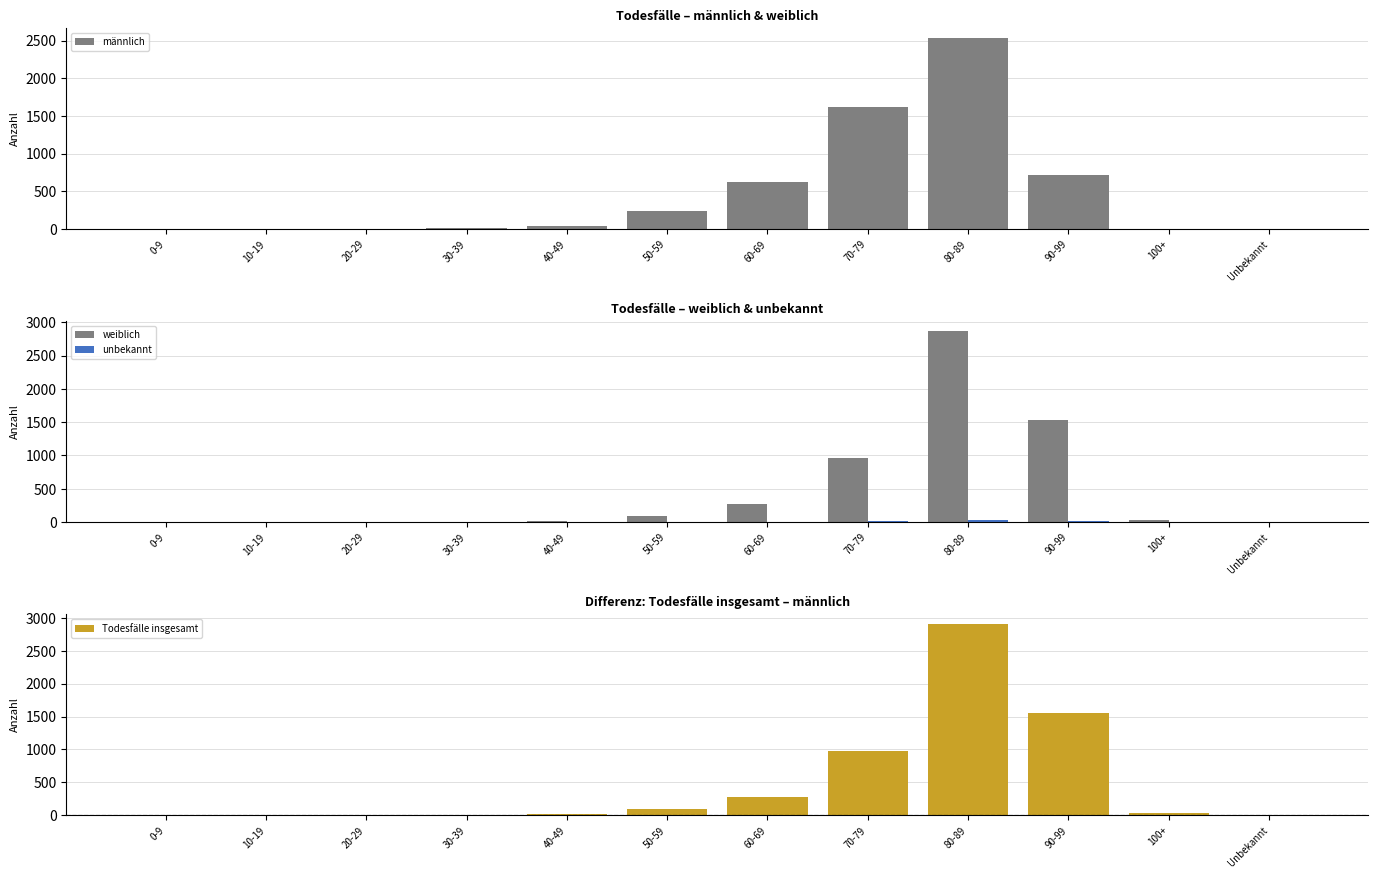

At 40-49, list the series in order from smallest to largest.

unbekannt, weiblich, Todesfälle insgesamt, männlich